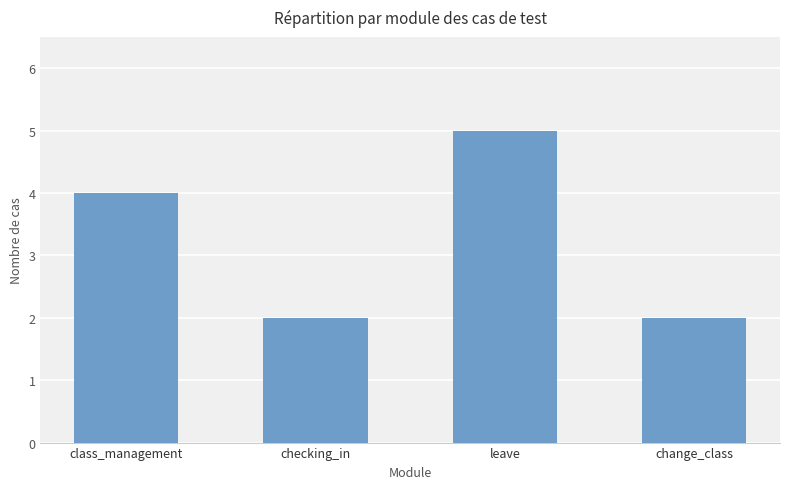

What is the difference between the second highest and second lowest values?

2